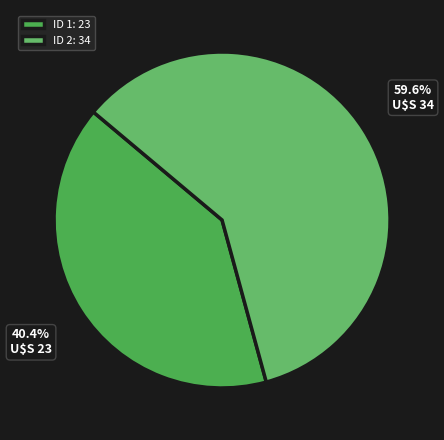

Count the number of slices in the pie.

2